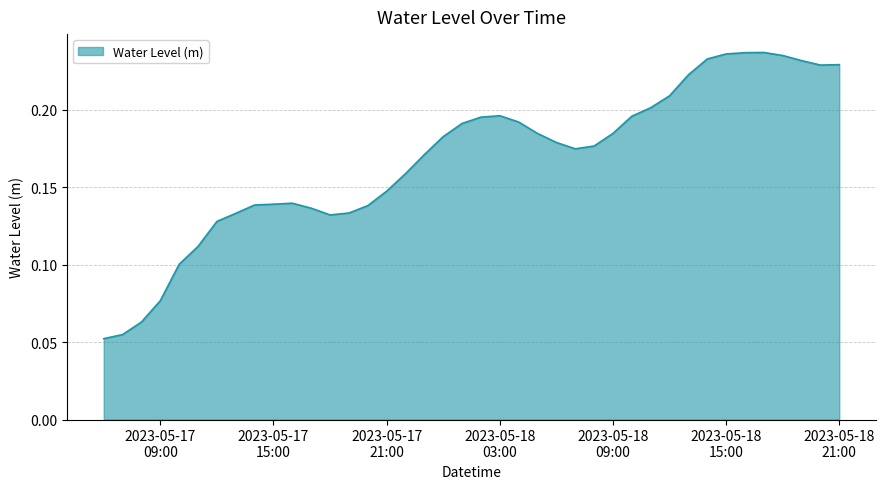

At which category does the chart reach its minimum across all series?

2023-05-17 06:00:00